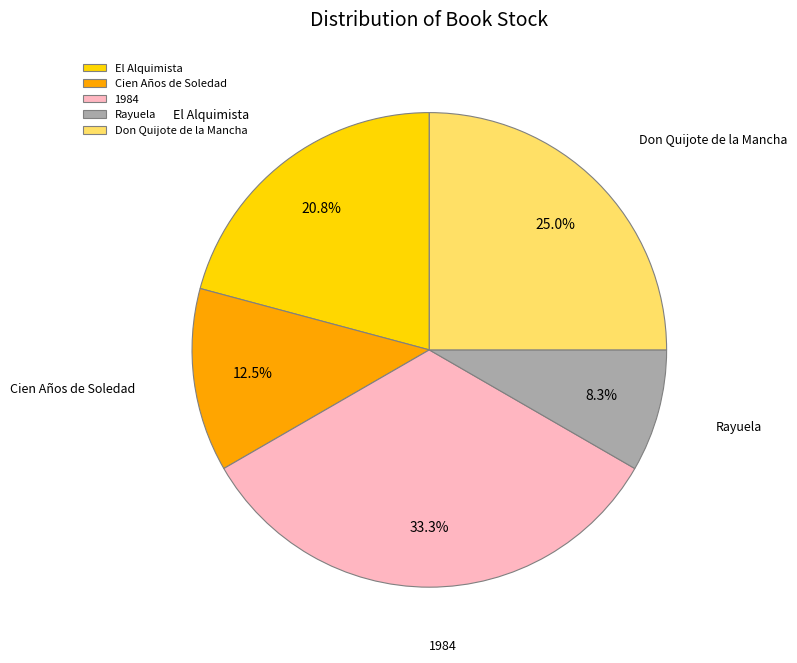

How many segments does this pie chart have?

5